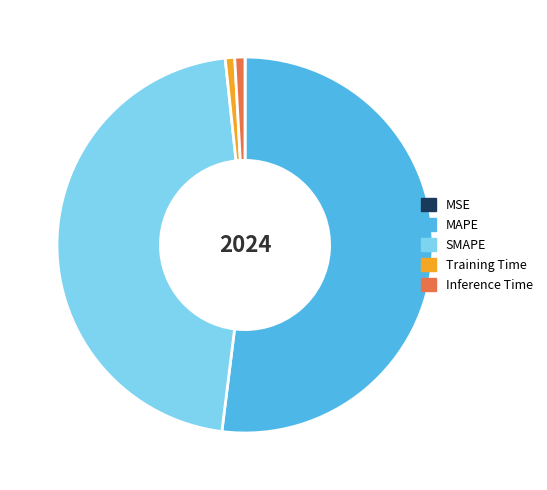

What is the largest slice in the pie chart?

MAPE